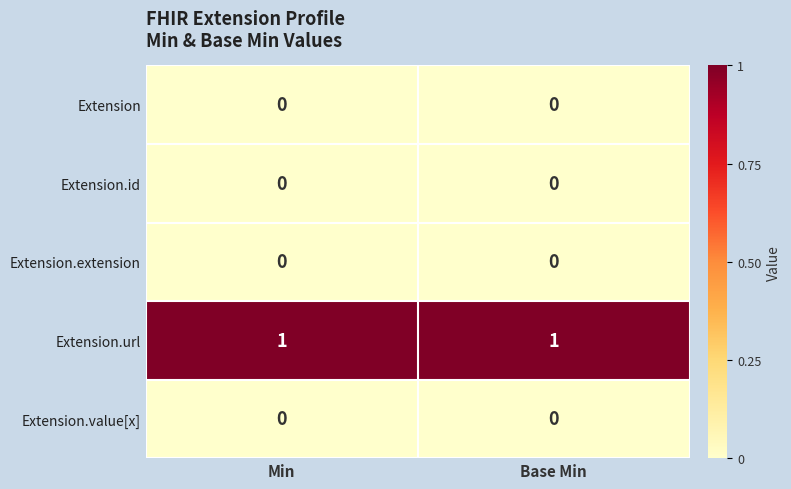

The Extension.value[x] series shows 0 at Min. True or false?

True